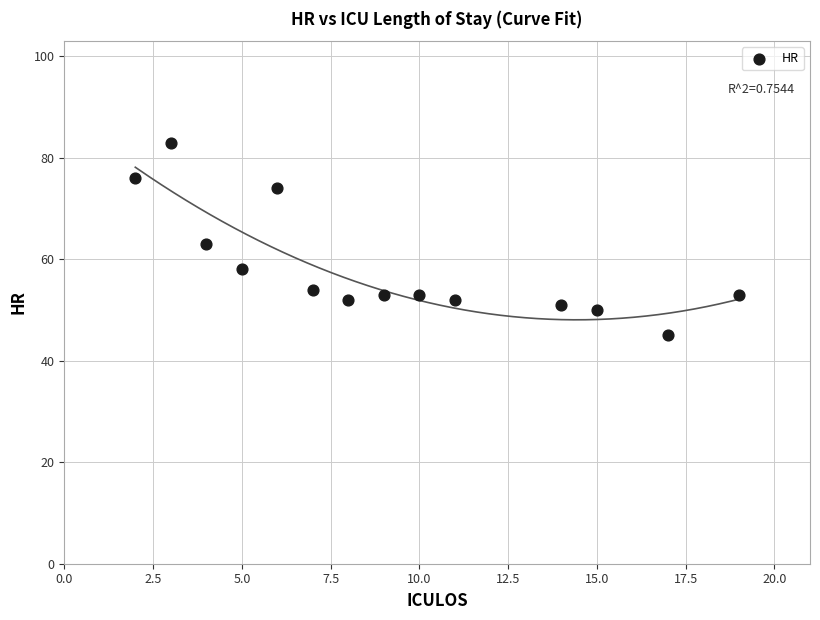

What is the range of Y values (max minus min)?

38